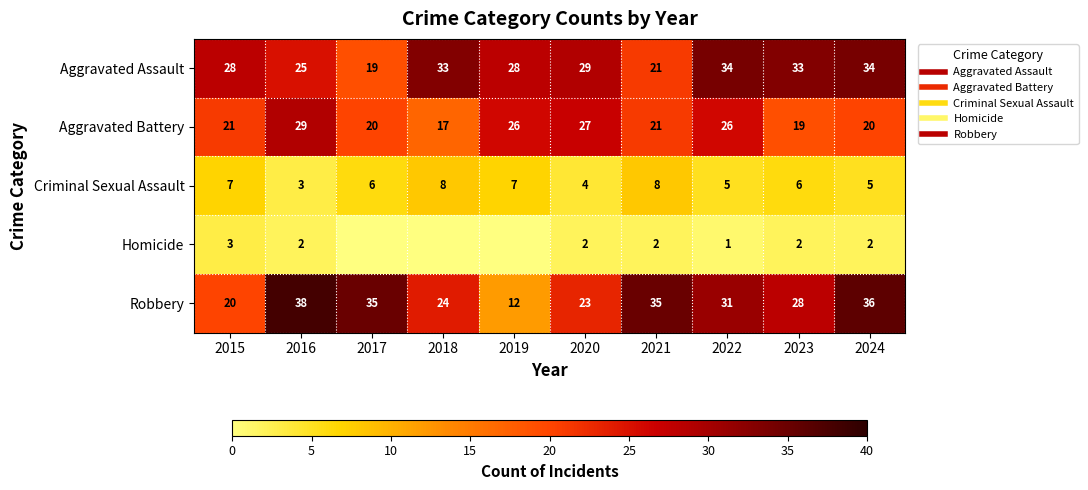

At 2016, list the series in order from smallest to largest.

Homicide, Criminal Sexual Assault, Aggravated Assault, Aggravated Battery, Robbery